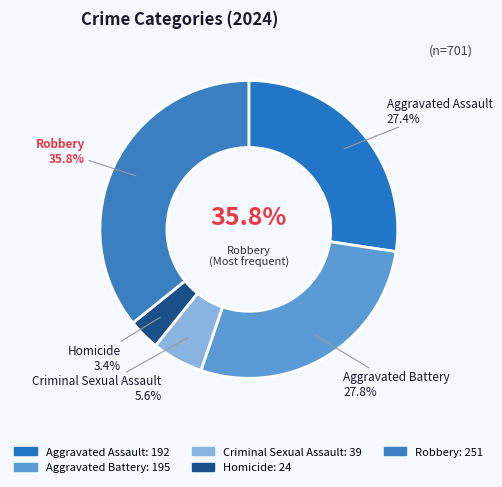

Does Aggravated Battery account for over 50% of the chart?

No